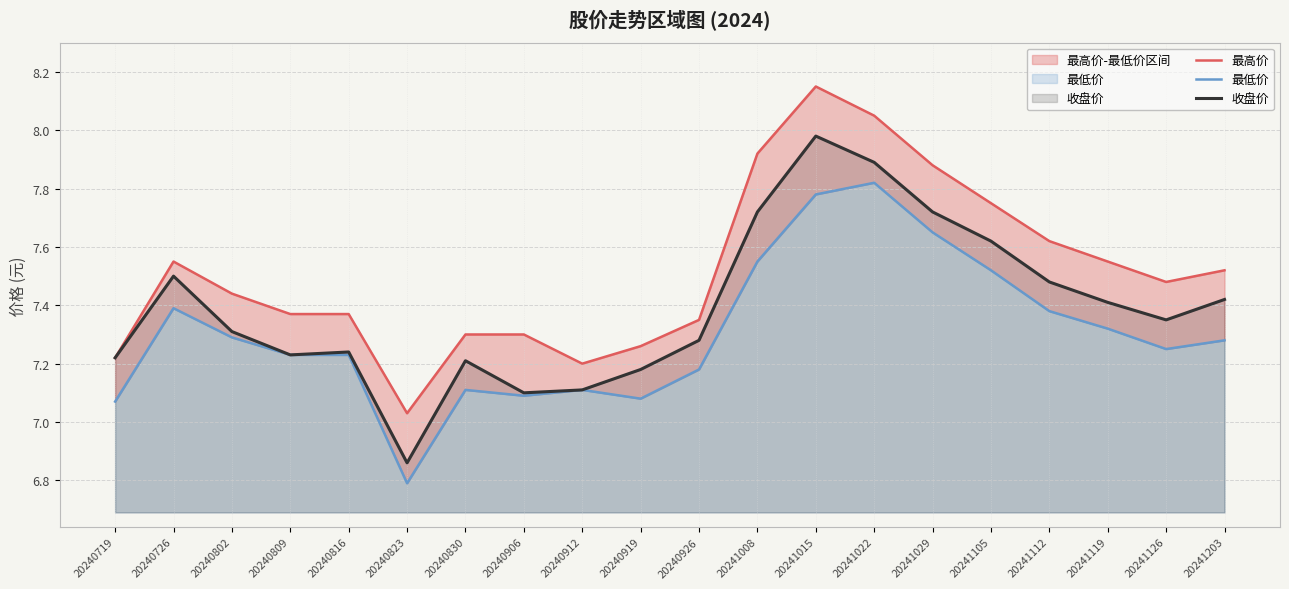

Where does the 最低价 series first go above 7?

20240719